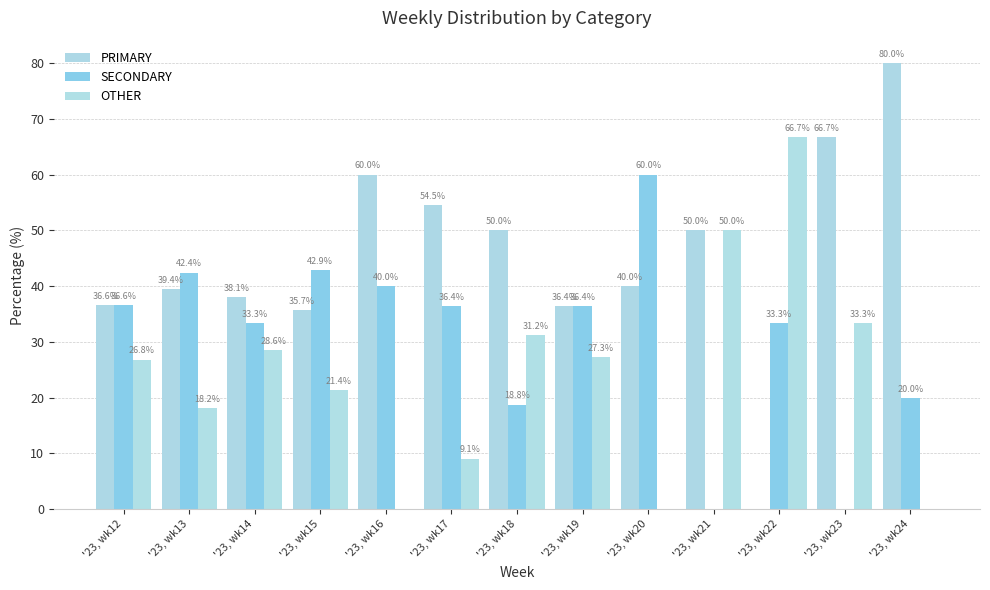

Reading left to right, list all the values displayed in this chart.

PRIMARY: '23, wk12=36.6	'23, wk13=39.4	'23, wk14=38.1	'23, wk15=35.7	'23, wk16=60.0	'23, wk17=54.5	'23, wk18=50.0	'23, wk19=36.4	'23, wk20=40.0	'23, wk21=50.0	'23, wk22=0.0	'23, wk23=66.7	'23, wk24=80.0
SECONDARY: '23, wk12=36.6	'23, wk13=42.4	'23, wk14=33.3	'23, wk15=42.9	'23, wk16=40.0	'23, wk17=36.4	'23, wk18=18.8	'23, wk19=36.4	'23, wk20=60.0	'23, wk21=0.0	'23, wk22=33.3	'23, wk23=0.0	'23, wk24=20.0
OTHER: '23, wk12=26.8	'23, wk13=18.2	'23, wk14=28.6	'23, wk15=21.4	'23, wk16=0.0	'23, wk17=9.1	'23, wk18=31.2	'23, wk19=27.3	'23, wk20=0.0	'23, wk21=50.0	'23, wk22=66.7	'23, wk23=33.3	'23, wk24=0.0